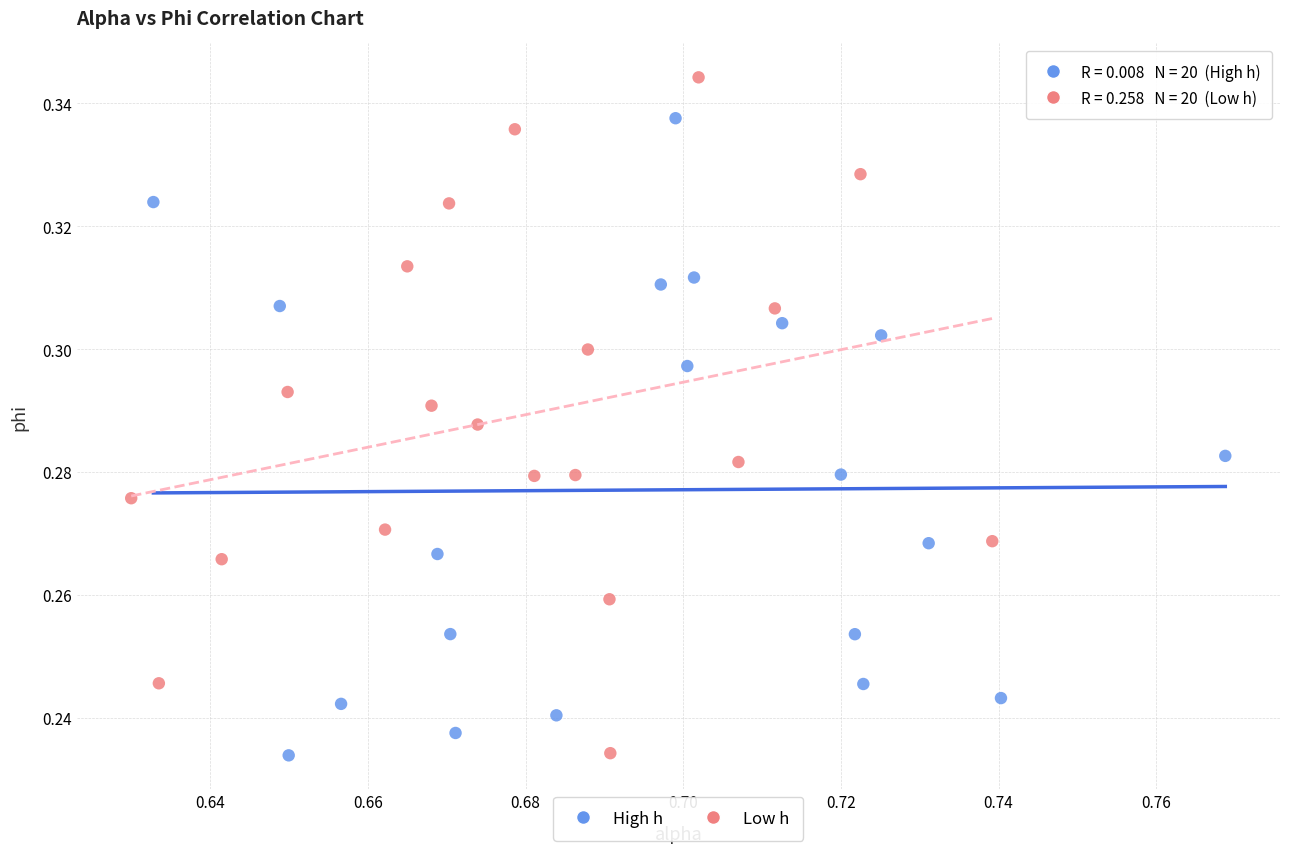

Which series has the widest spread of Y values?

Low h